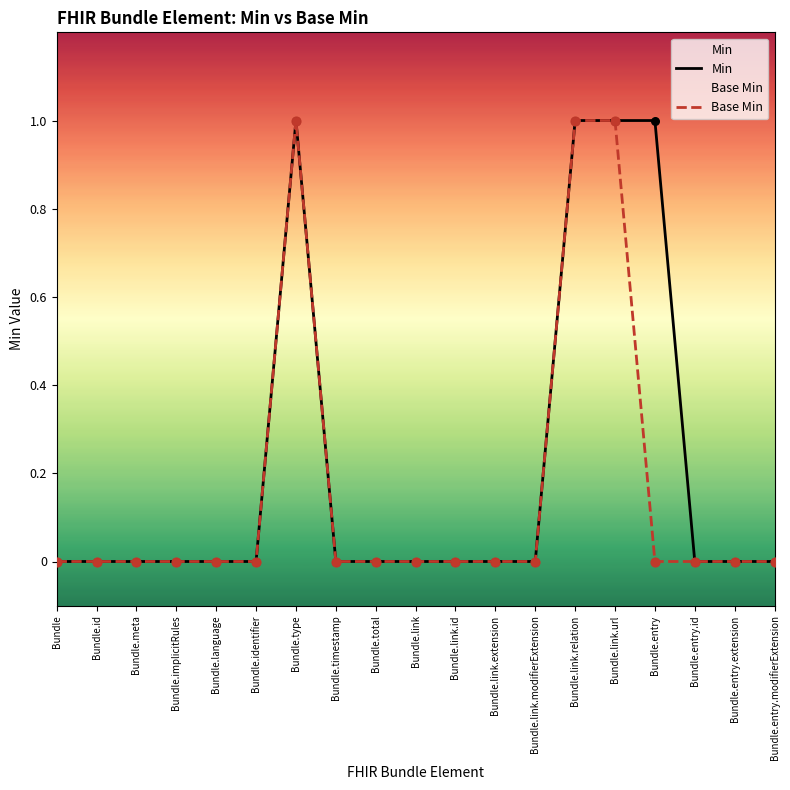

What are all the series names shown in the legend?

Min, Base Min